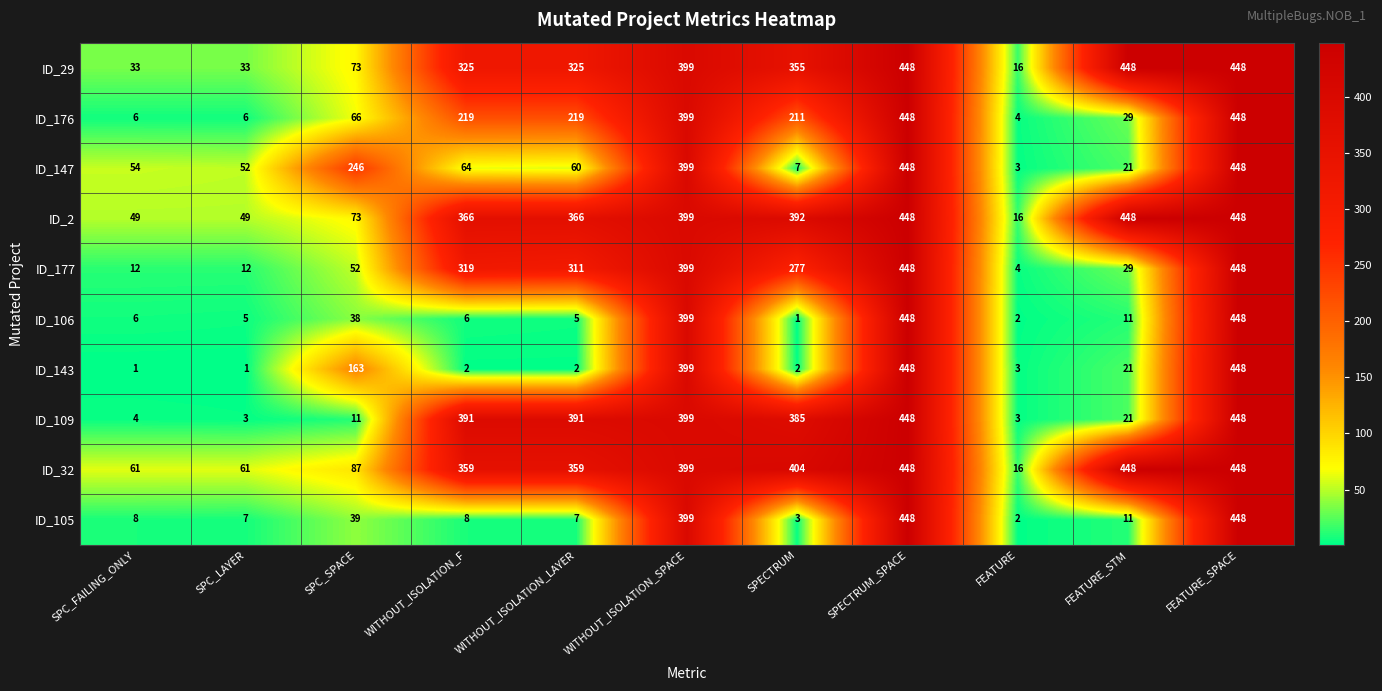

Is it true that ID_109 equals 391 at WITHOUT_ISOLATION_LAYER?

True